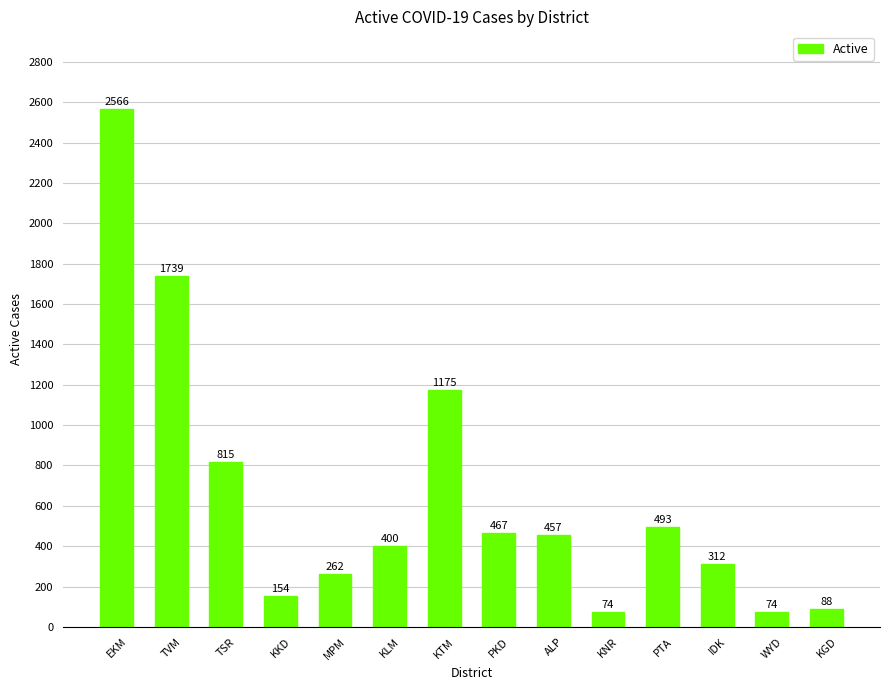

Reading right to left, what are all the values shown in this chart?

88	74	312	493	74	457	467	1175	400	262	154	815	1739	2566